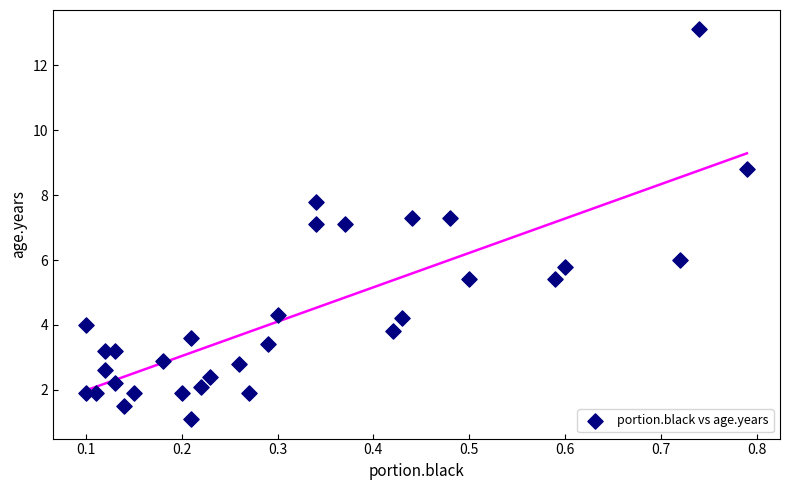

What is the range of Y values (max minus min)?

12.0